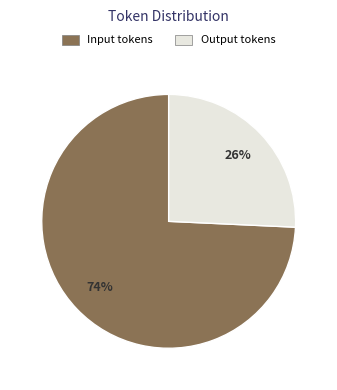

Count the number of slices in the pie.

2